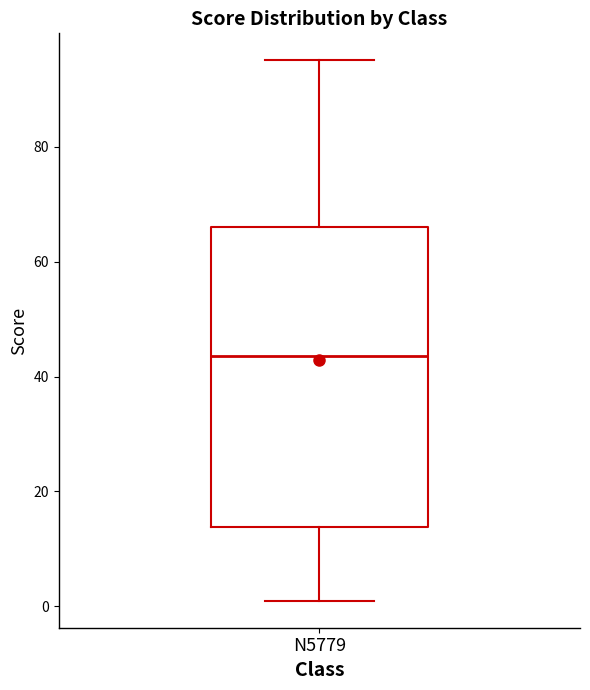

Read this box plot against the y-axis: the position of the median line, the range covered by the box, and the ends of both whiskers. The values are not printed on the chart, so give them approximately, as read against the axis.

median 44, box 14 to 66, whiskers 2 to 96